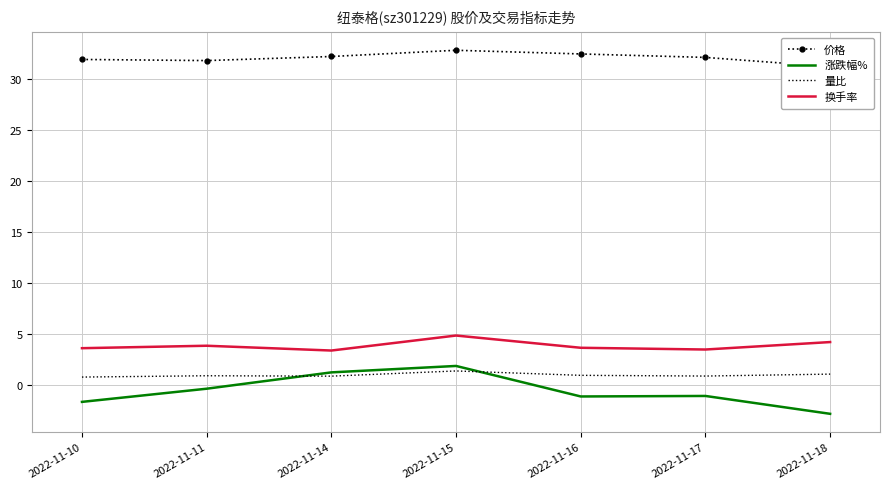

True or false: 量比 and 价格 cross at least once.

False